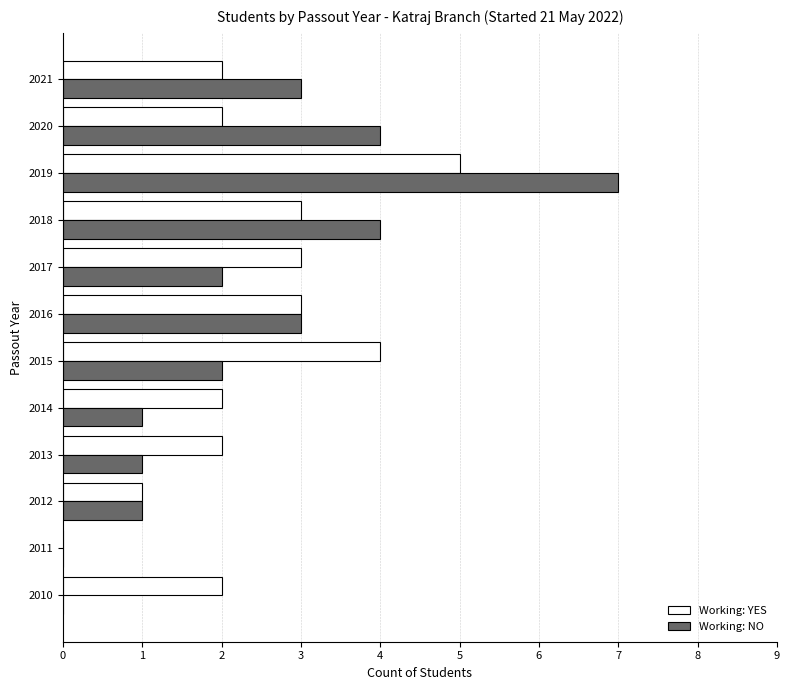

Read the Working: NO value at 2018.

4